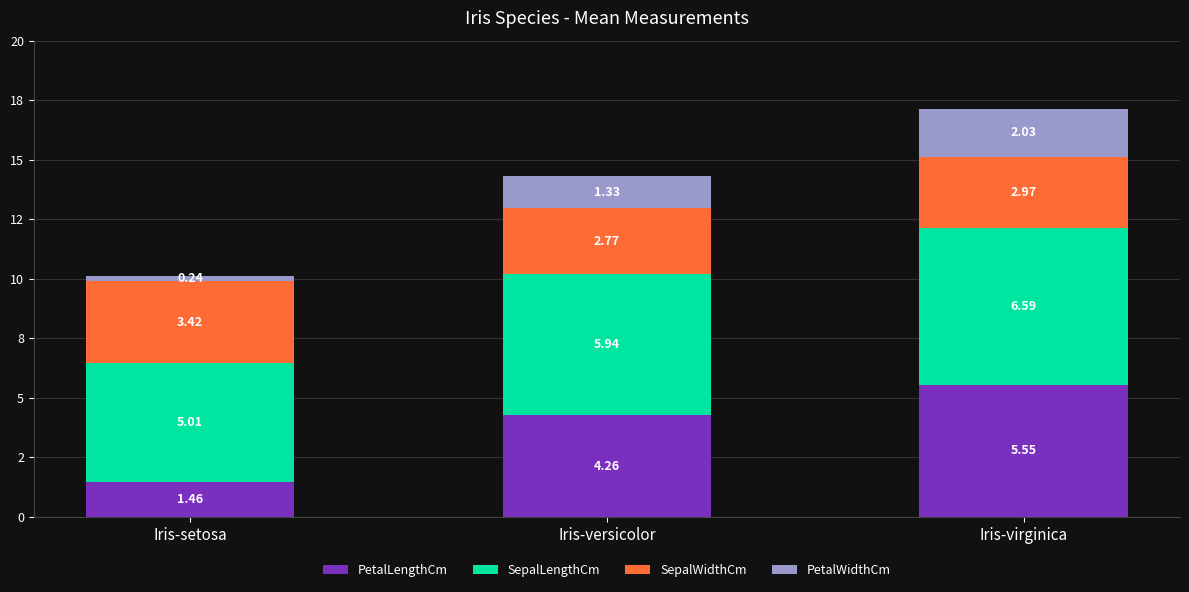

What are all the series names shown in the legend?

PetalLengthCm, SepalLengthCm, SepalWidthCm, PetalWidthCm